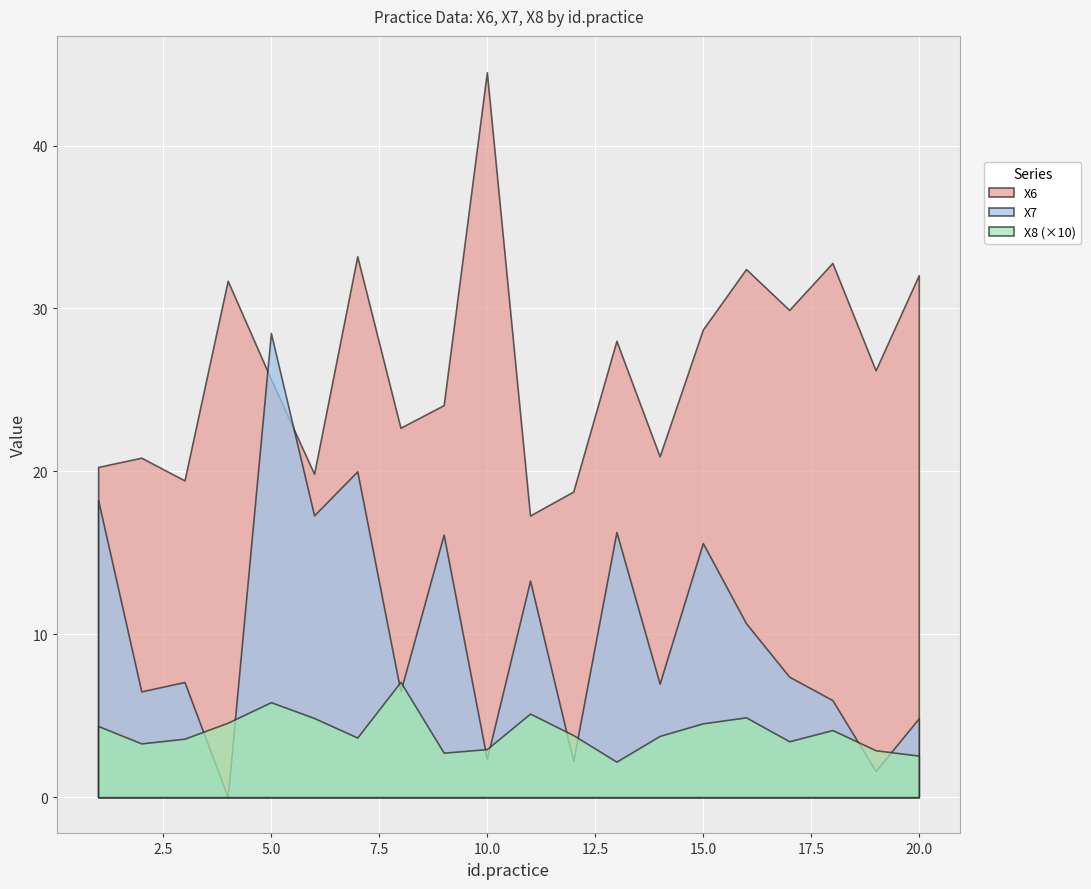

At which label does X6 first exceed 26?

4